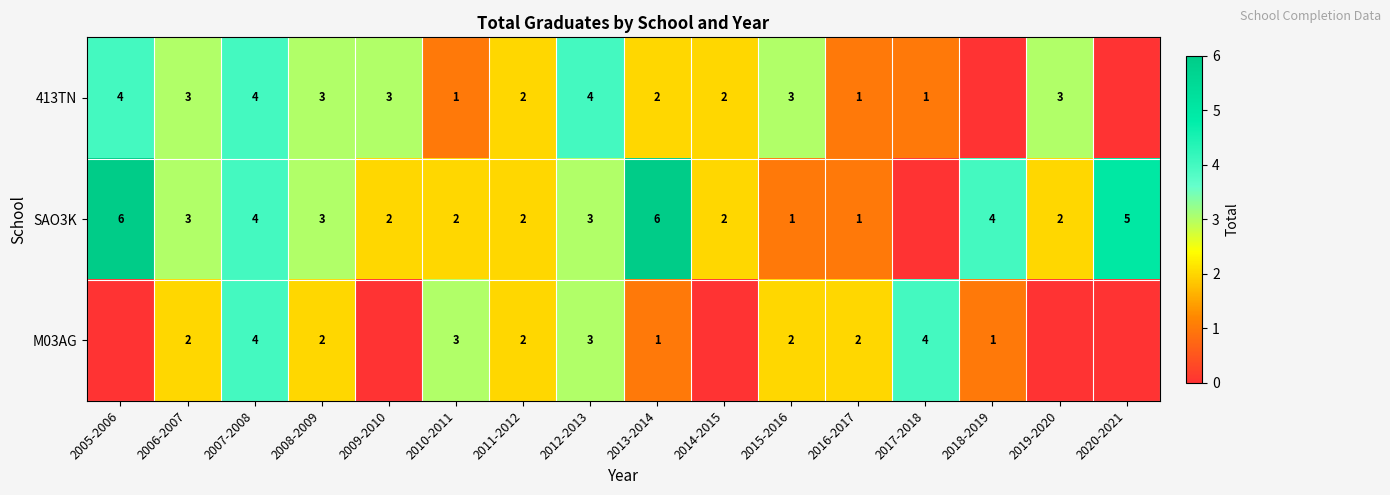

What is the total value across all series at 2010-2011?

6